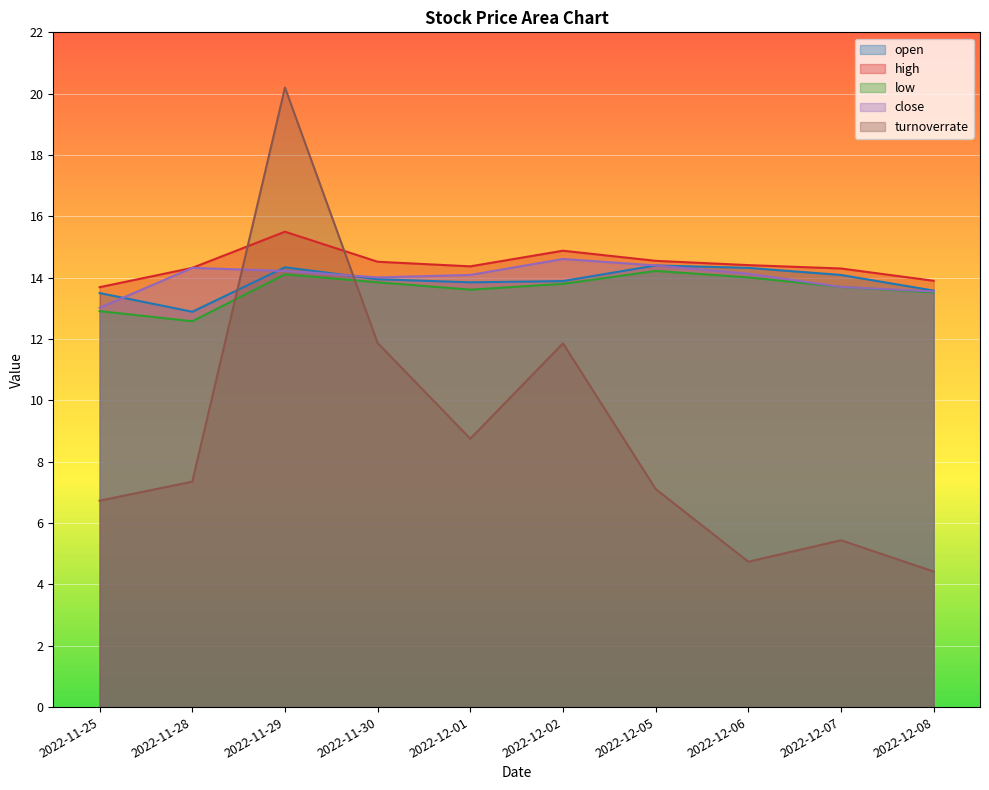

Which category has the lowest value across all series?

2022-12-08